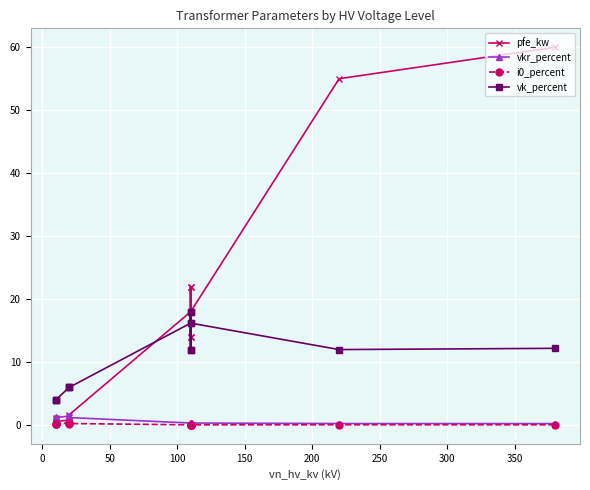

Which series has the largest total across all categories?

pfe_kw